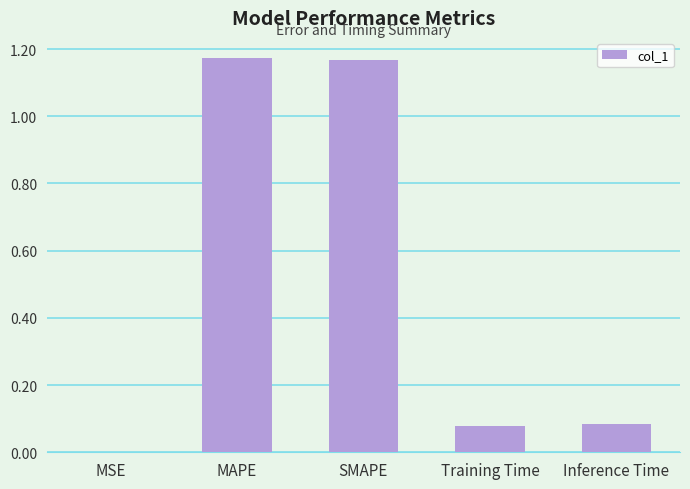

What is the sum of all values?

2.5